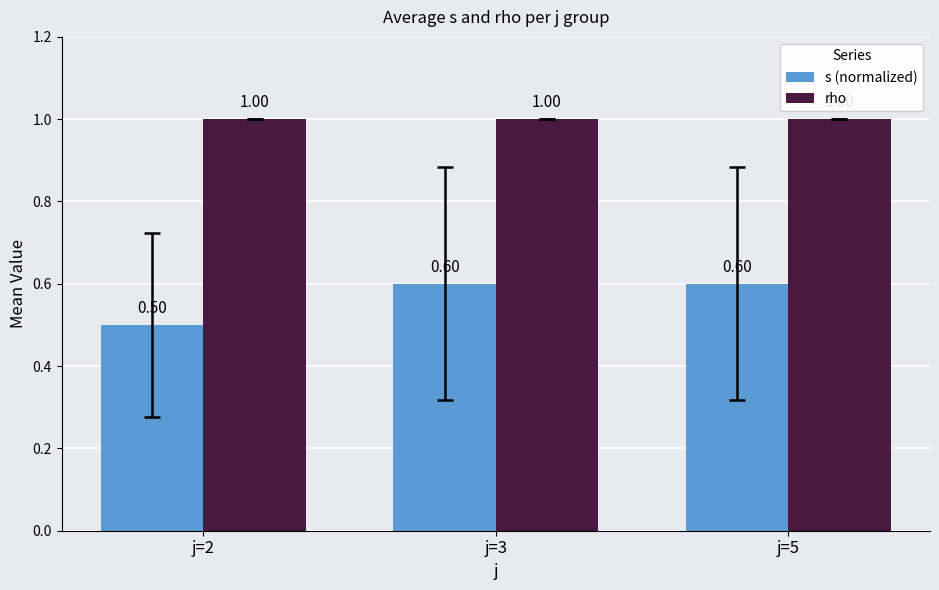

List the series in order of their peak value, highest first.

rho, s (normalized)